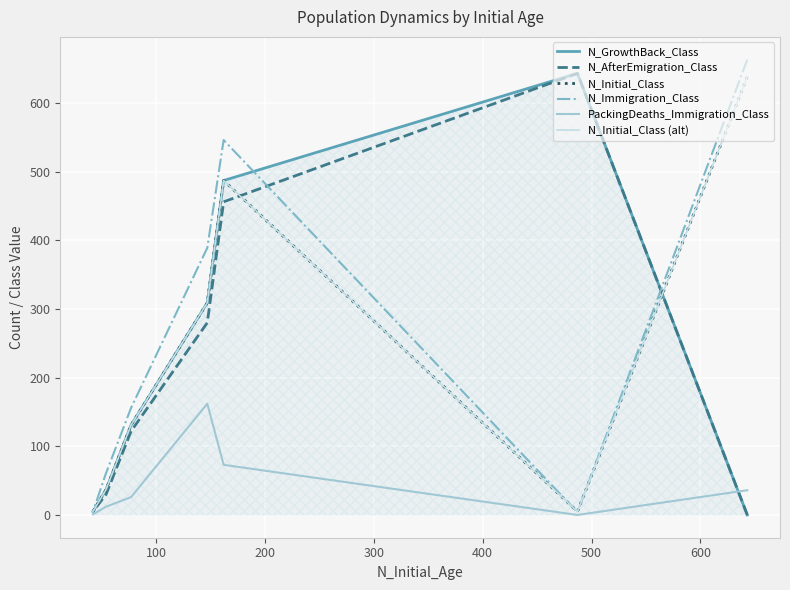

Count the number of data series in this chart.

6